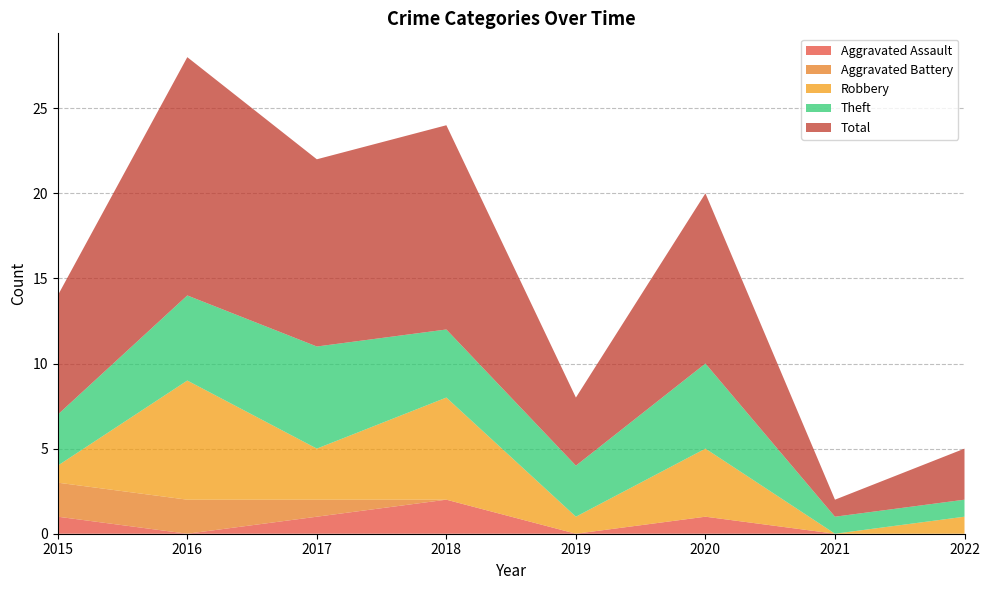

Reading left to right, transcribe all the data shown in this chart.

Aggravated Assault: 1	0	1	2	0	1	0	0
Aggravated Battery: 2	2	1	0	0	0	0	0
Robbery: 1	7	3	6	1	4	0	1
Theft: 3	5	6	4	3	5	1	1
Total: 7	14	11	12	4	10	1	3